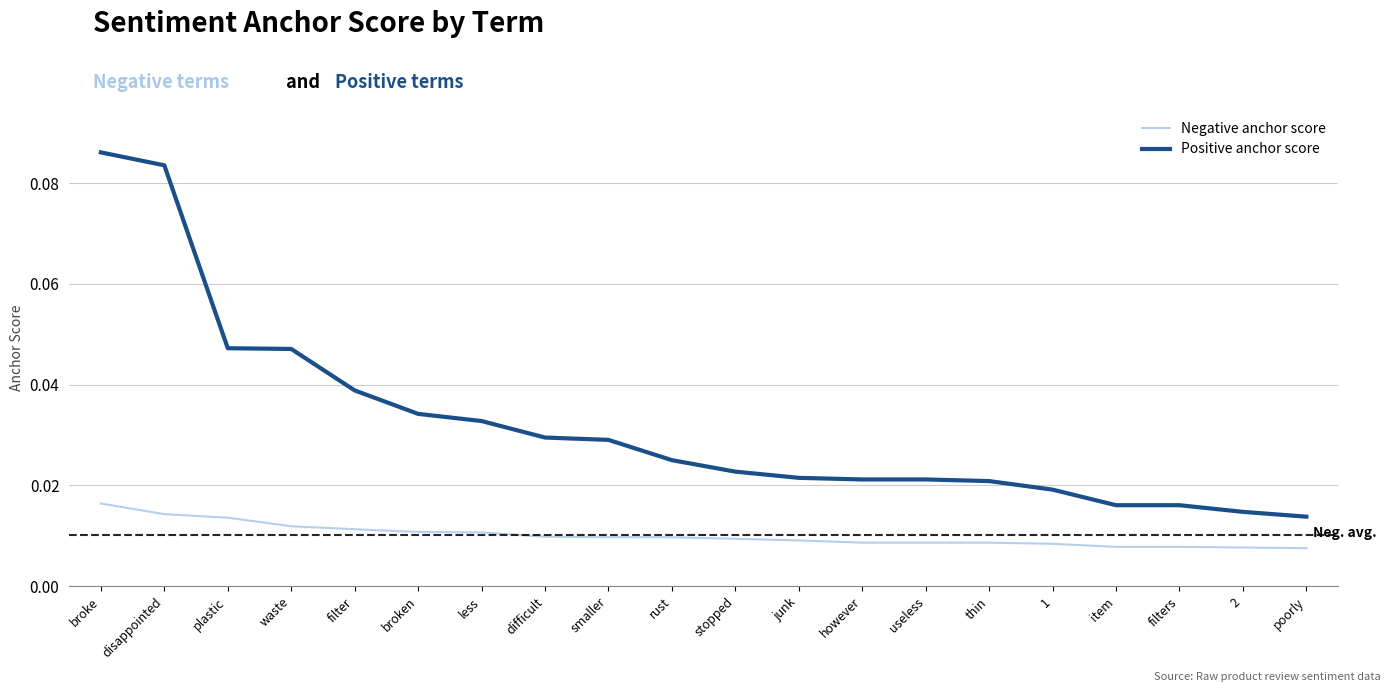

Which series has the widest spread of values?

Positive anchor score